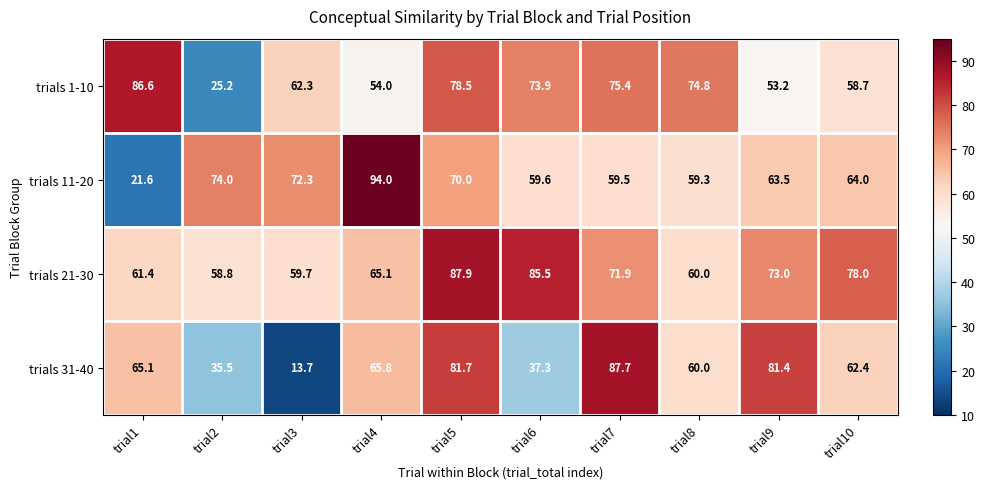

What is the minimum value for trials 31-40?

13.7